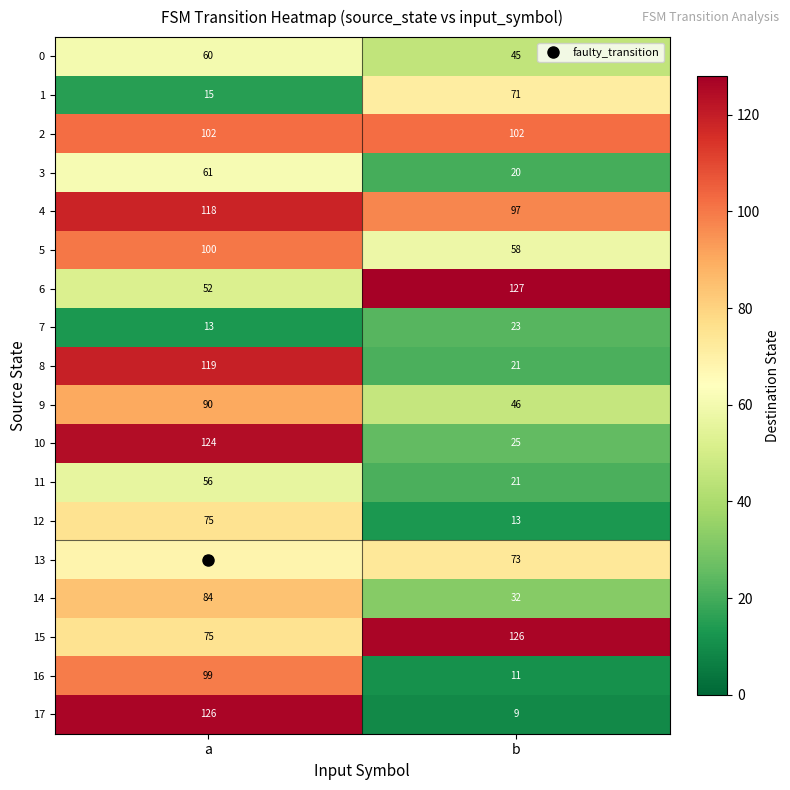

What is the approximate value of 8 at b, to the nearest 5?

20